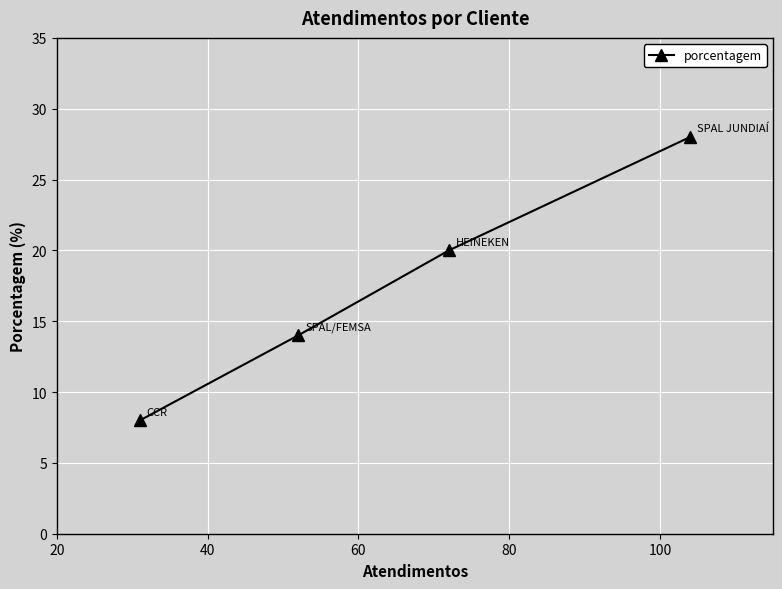

Count the values in the range 14 to 28.

3